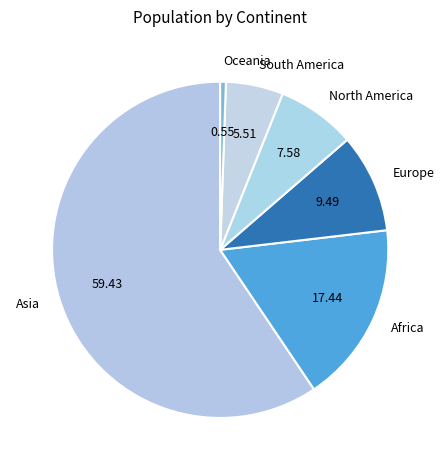

How many slices are in this pie chart?

6